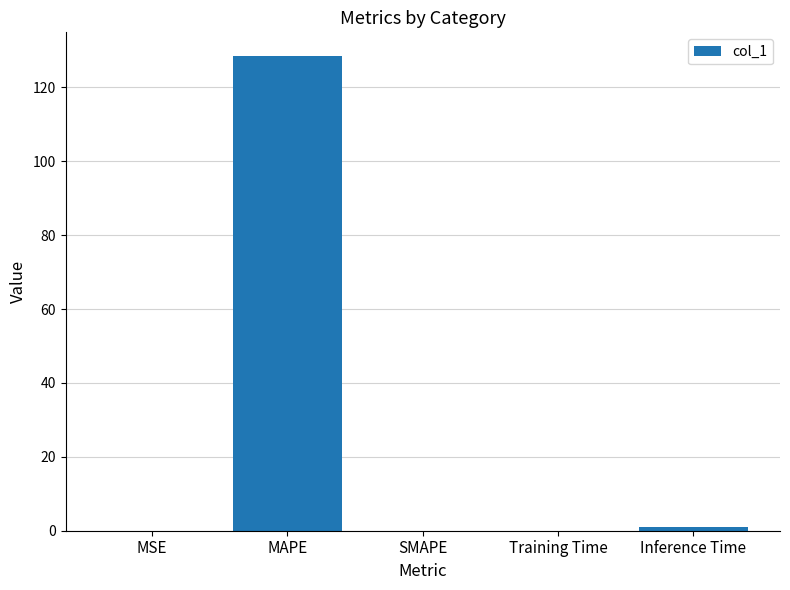

What is the sum of all values?

129.6